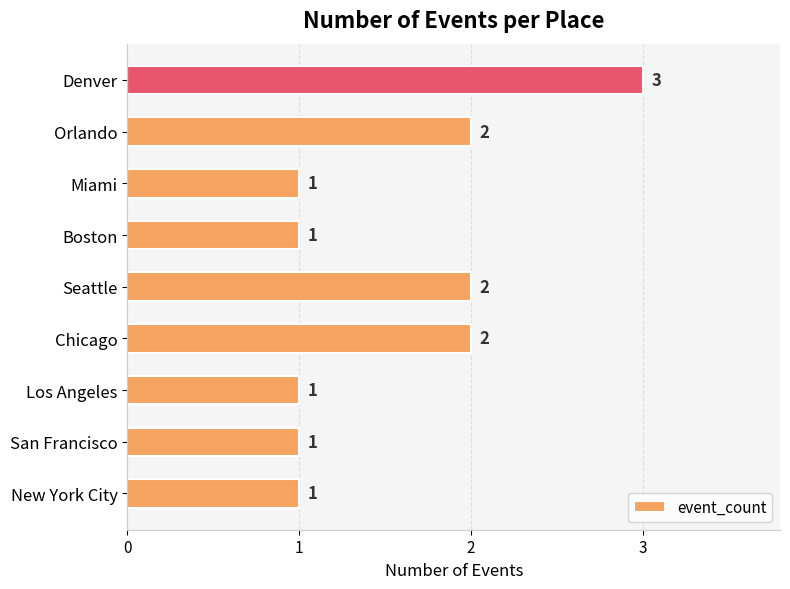

Is it true that the value at Denver is 4?

False